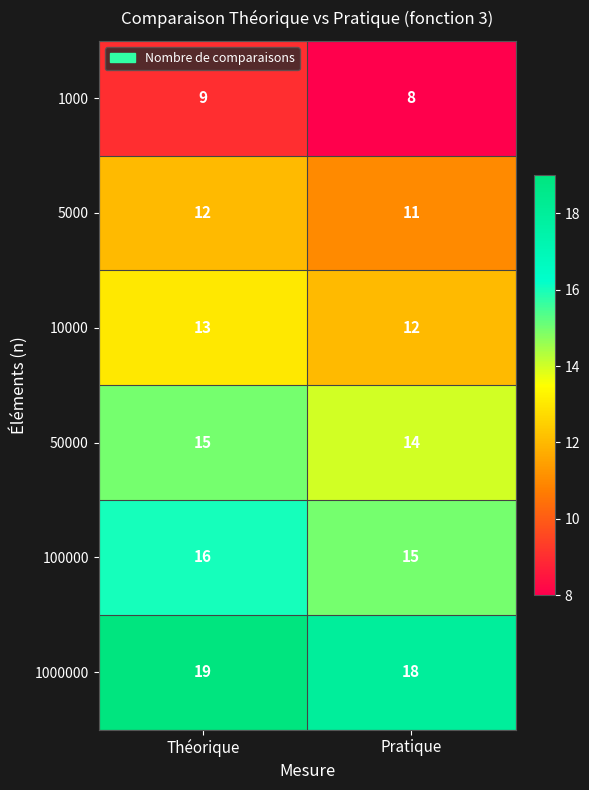

What is the sum of the 5000 values at Pratique and Théorique?

23